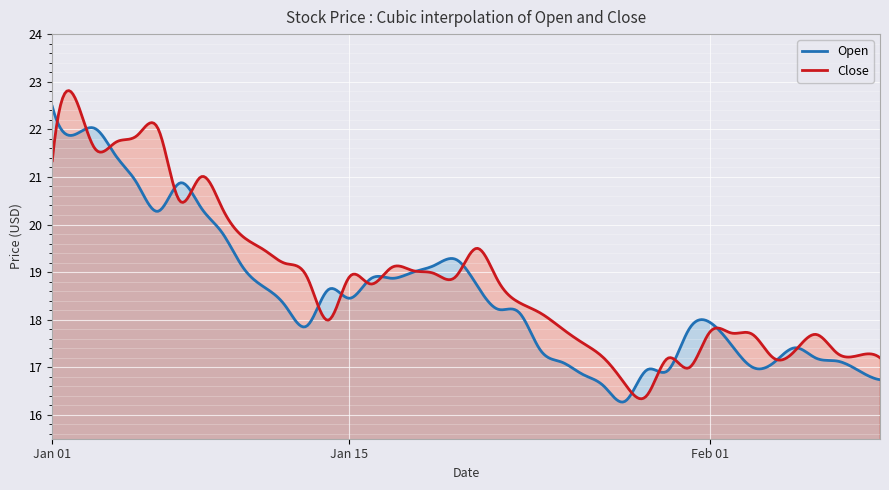

Which has a higher value, 2025-01-15 or 2025-03-15?

2025-01-15